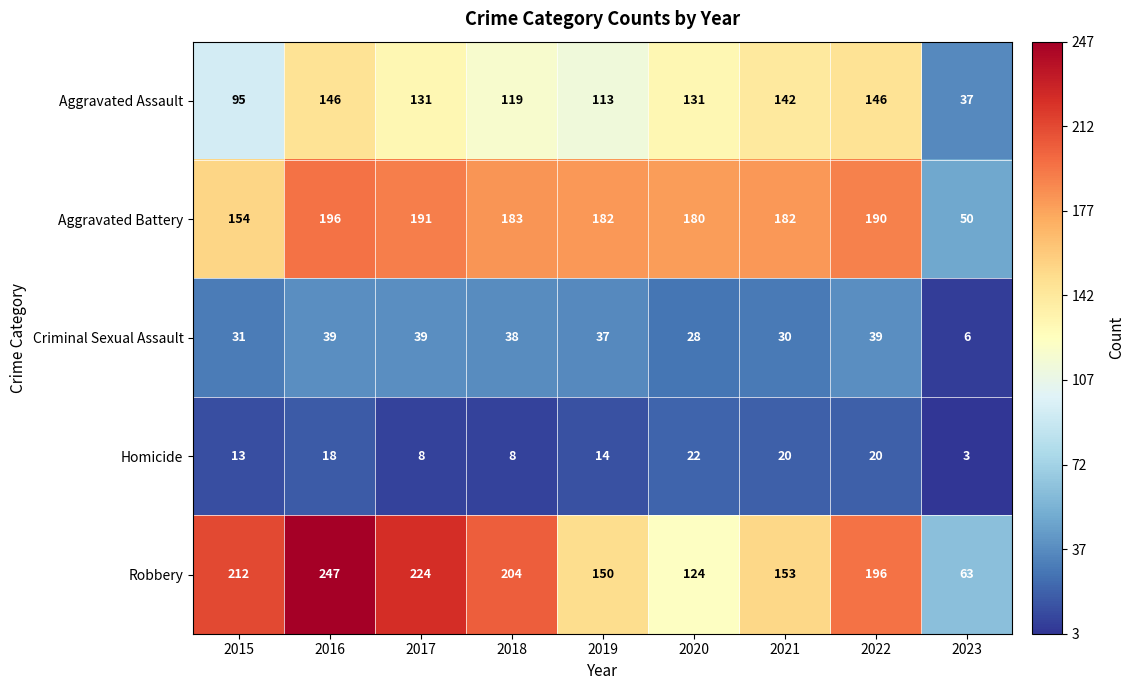

Which label corresponds to the smallest value in the chart?

2023